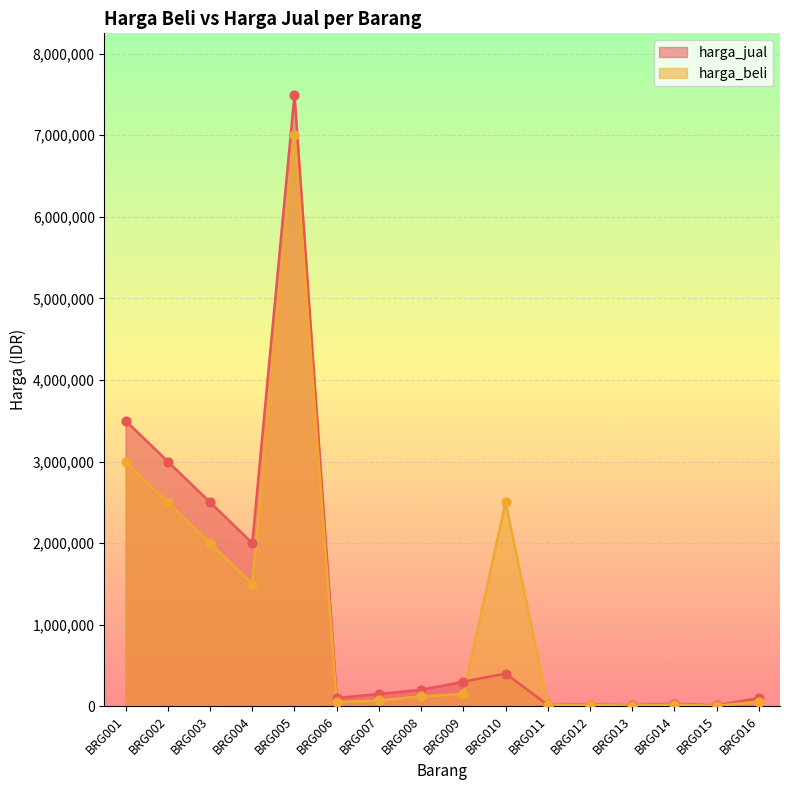

Which series has the largest Y range (max minus min)?

harga_jual